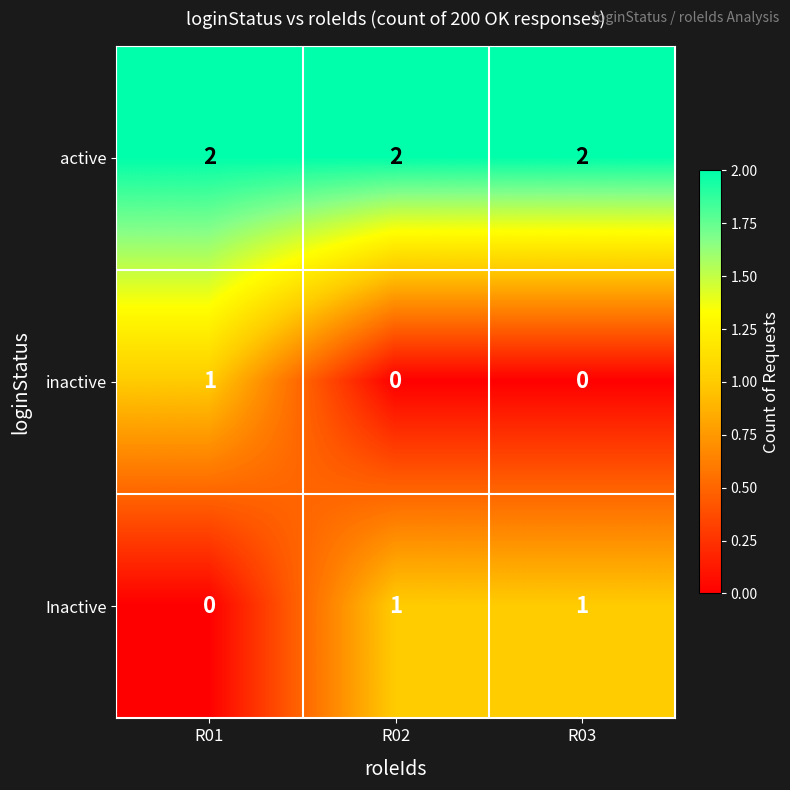

At which label does Inactive reach its minimum?

R01